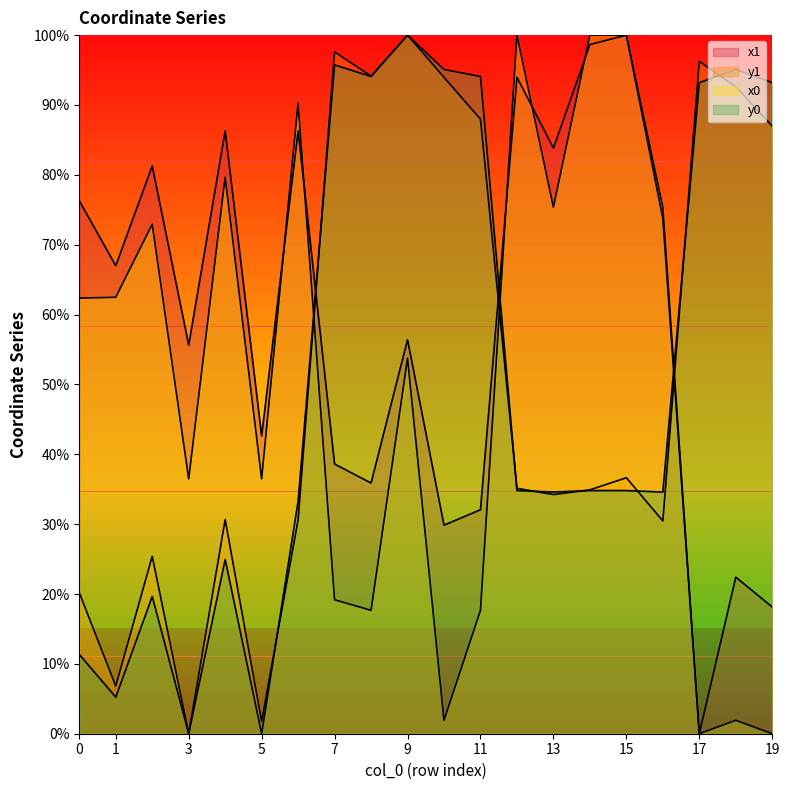

The x1 series shows 55.6 at 3. True or false?

True